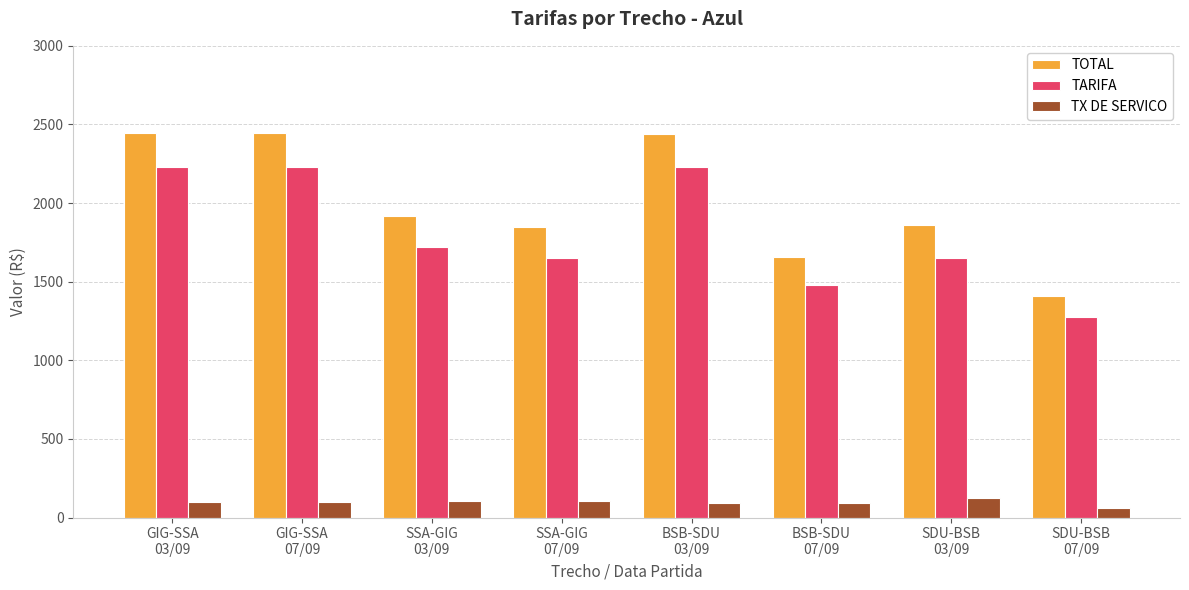

Rank the series by their maximum value, from lowest to highest.

TX DE SERVICO, TARIFA, TOTAL